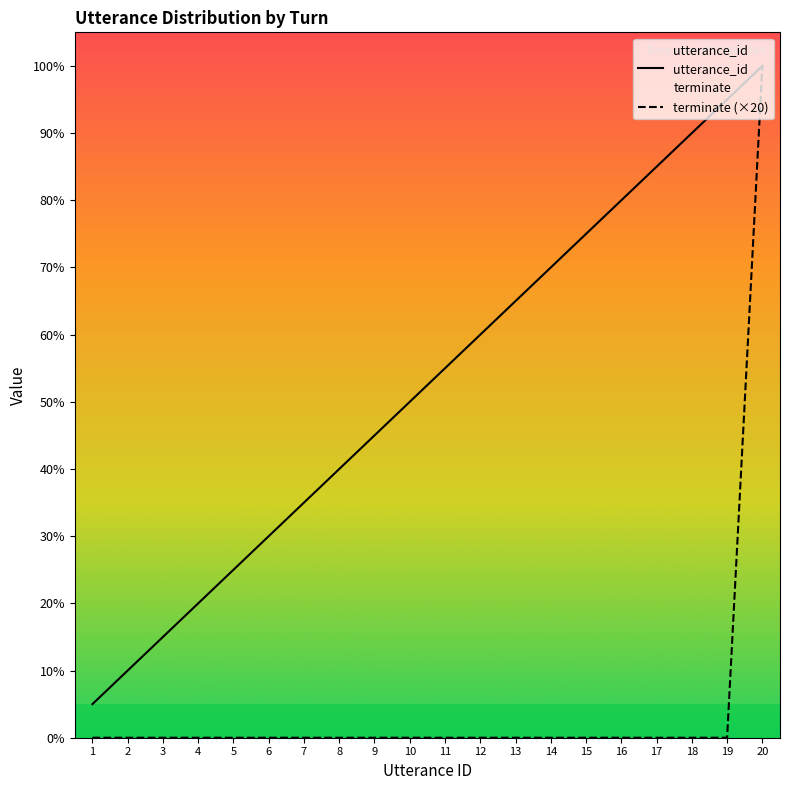

Reading left to right, list all the values displayed in this chart.

utterance_id: 1=1	2=2	3=3	4=4	5=5	6=6	7=7	8=8	9=9	10=10	11=11	12=12	13=13	14=14	15=15	16=16	17=17	18=18	19=19	20=20
terminate: 1=0	2=0	3=0	4=0	5=0	6=0	7=0	8=0	9=0	10=0	11=0	12=0	13=0	14=0	15=0	16=0	17=0	18=0	19=0	20=20